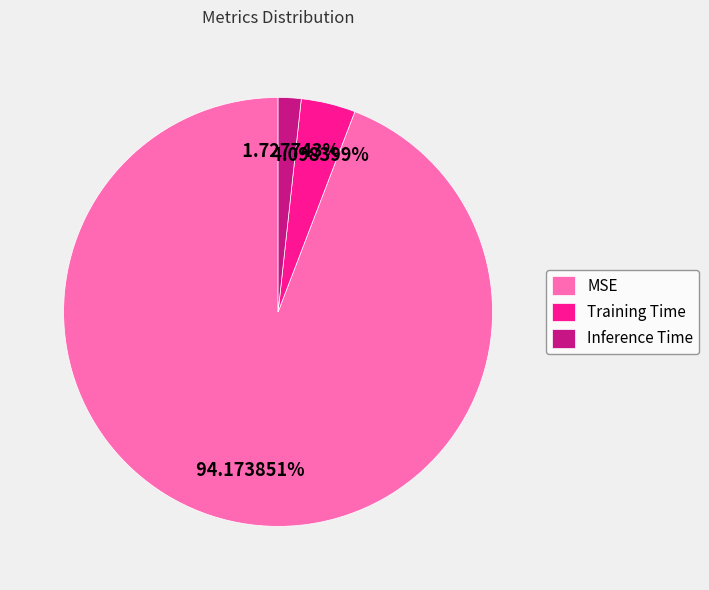

Rank the categories by value from highest to lowest.

MSE, Training Time, Inference Time